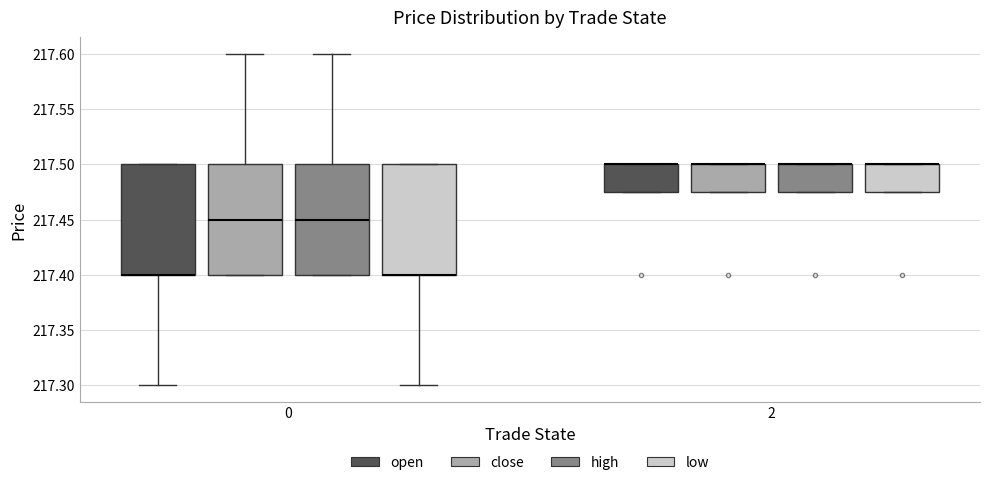

Reading left to right, read every box against the y-axis: the position of its median line, the range the box covers, and the ends of its whiskers. The values are not printed on the chart, so give them approximately, as read against the axis.

0 (open): median 217.400 (drawn on the box's lower edge), box 217.400 to 217.500, whiskers 217.300 to 217.500
0 (close): median 217.450, box 217.400 to 217.500, whiskers 217.400 to 217.600
0 (high): median 217.450, box 217.400 to 217.500, whiskers 217.400 to 217.600
0 (low): median 217.400 (drawn on the box's lower edge), box 217.400 to 217.500, whiskers 217.300 to 217.500
2 (open): median 217.500 (drawn on the box's upper edge), box 217.475 to 217.500, whiskers 217.475 to 217.500
2 (close): median 217.500 (drawn on the box's upper edge), box 217.475 to 217.500, whiskers 217.475 to 217.500
2 (high): median 217.500 (drawn on the box's upper edge), box 217.475 to 217.500, whiskers 217.475 to 217.500
2 (low): median 217.500 (drawn on the box's upper edge), box 217.475 to 217.500, whiskers 217.475 to 217.500